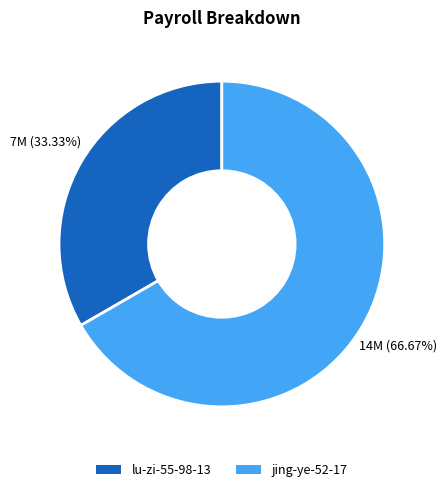

How much of the chart is everything except jing-ye-52-17?

33.3%